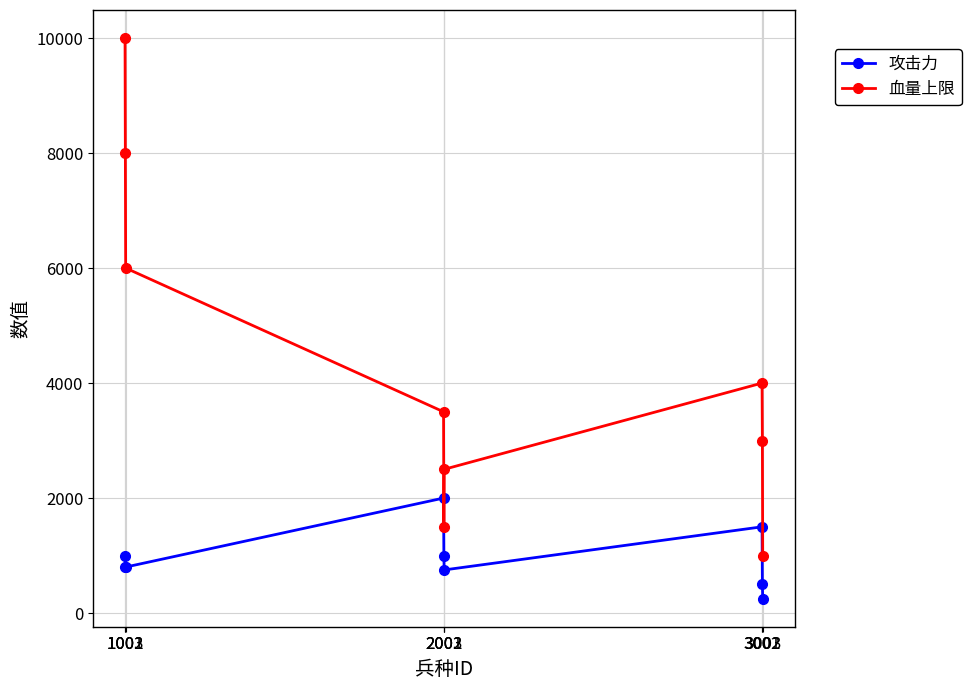

At how many categories does at least one series exceed 8913?

1